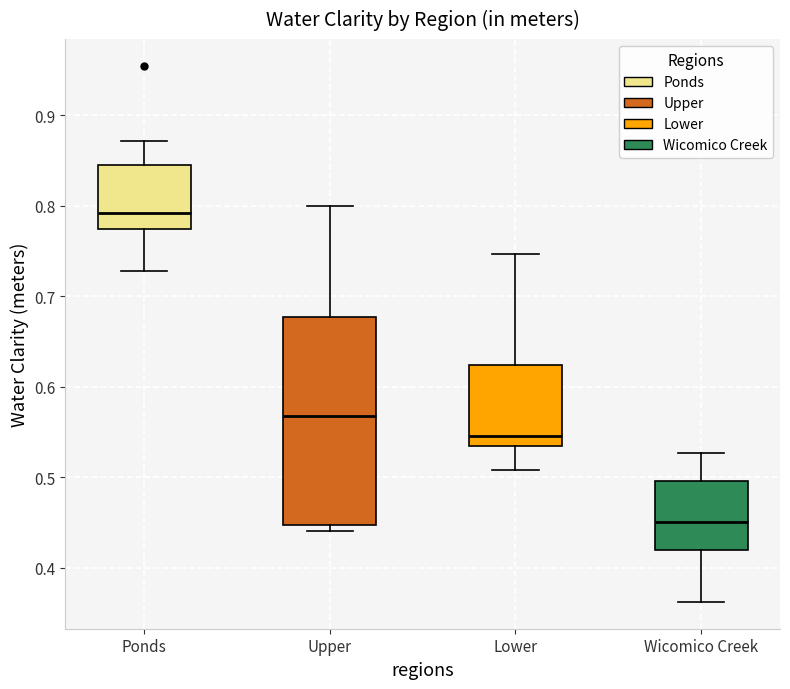

Where is the lower edge of the box for Lower on the y-axis? The values are not printed on the chart, so give them approximately, as read against the axis.

0.53